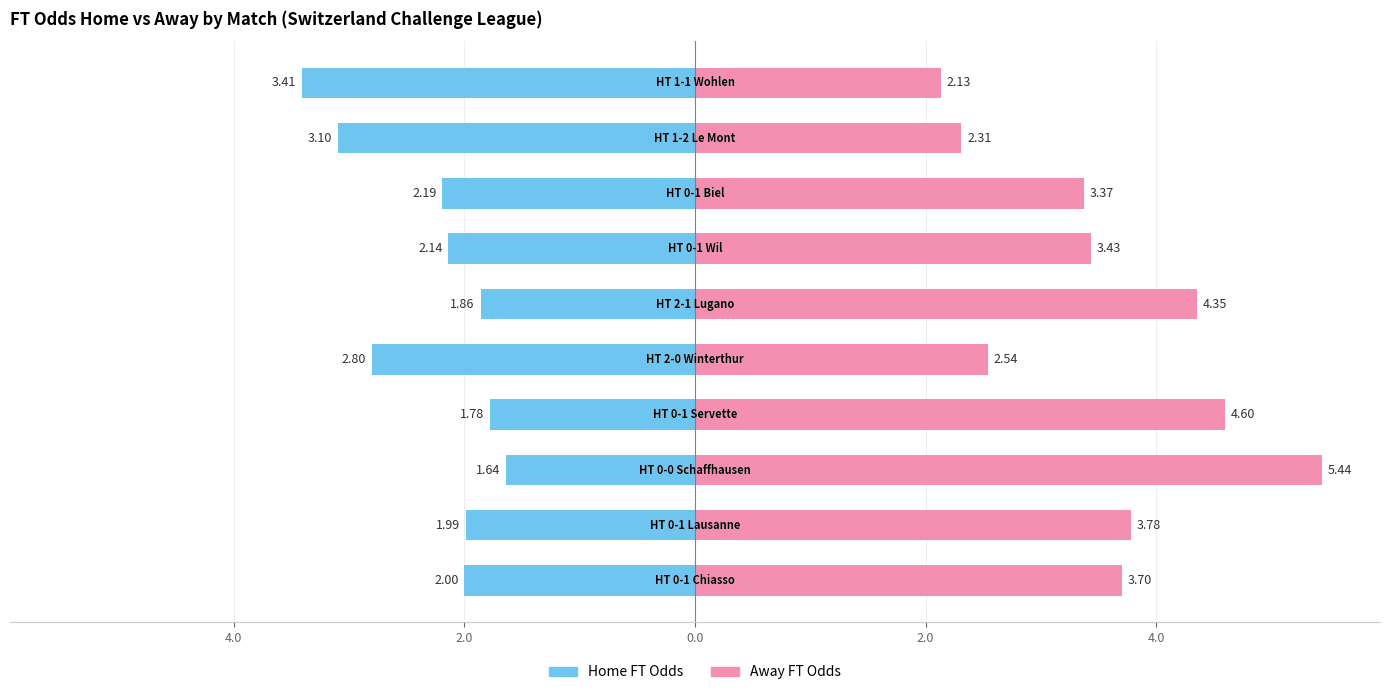

List the series in order of their peak value, highest first.

Away FT Odds, Home FT Odds